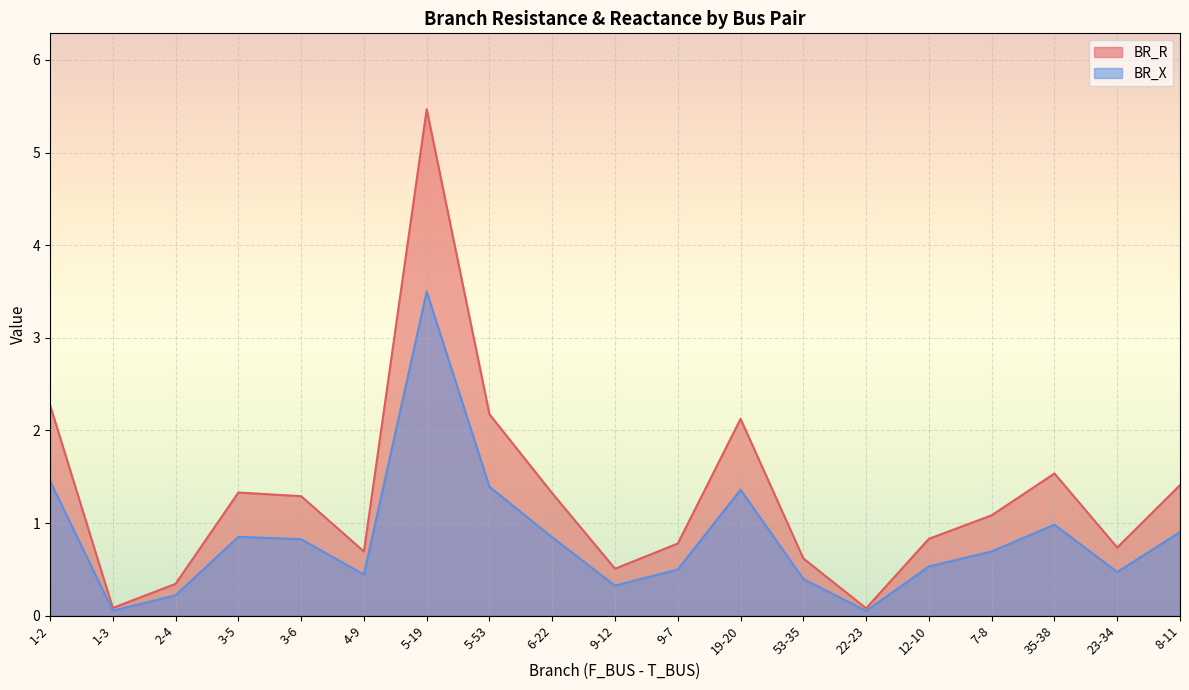

Reading left to right, extract all data points from this chart.

BR_R: 2.3	0.1	0.3	1.3	1.3	0.7	5.5	2.2	1.3	0.5	0.8	2.1	0.6	0.1	0.8	1.1	1.5	0.7	1.4
BR_X: 1.5	0.1	0.2	0.9	0.8	0.4	3.5	1.4	0.8	0.3	0.5	1.4	0.4	0.1	0.5	0.7	1.0	0.5	0.9